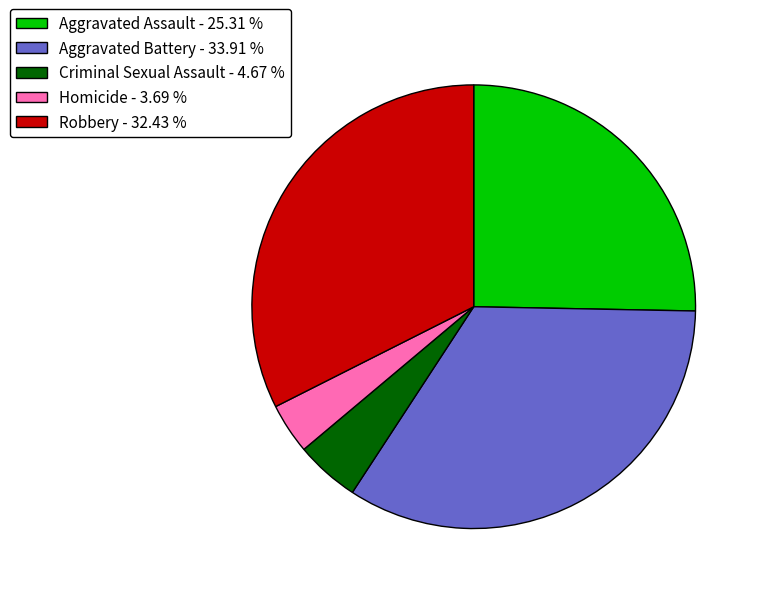

Does any single category account for the majority?

No